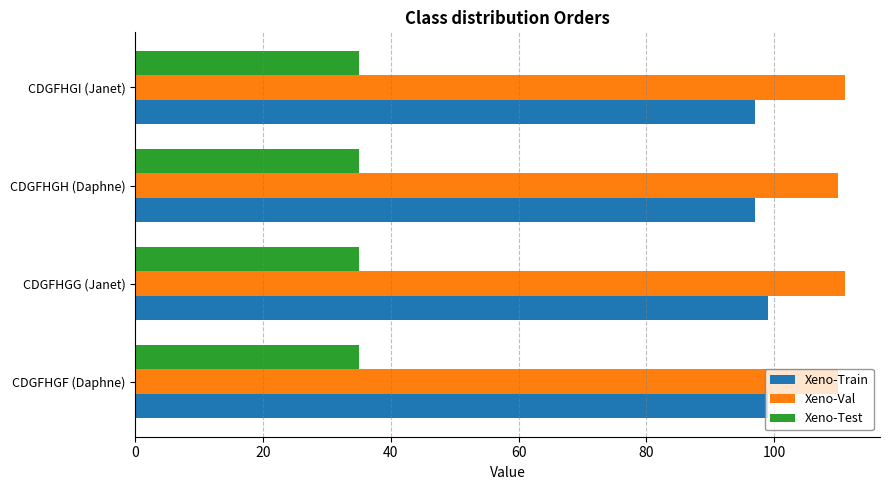

Rank the series by their average value, from lowest to highest.

Xeno-Test, Xeno-Train, Xeno-Val